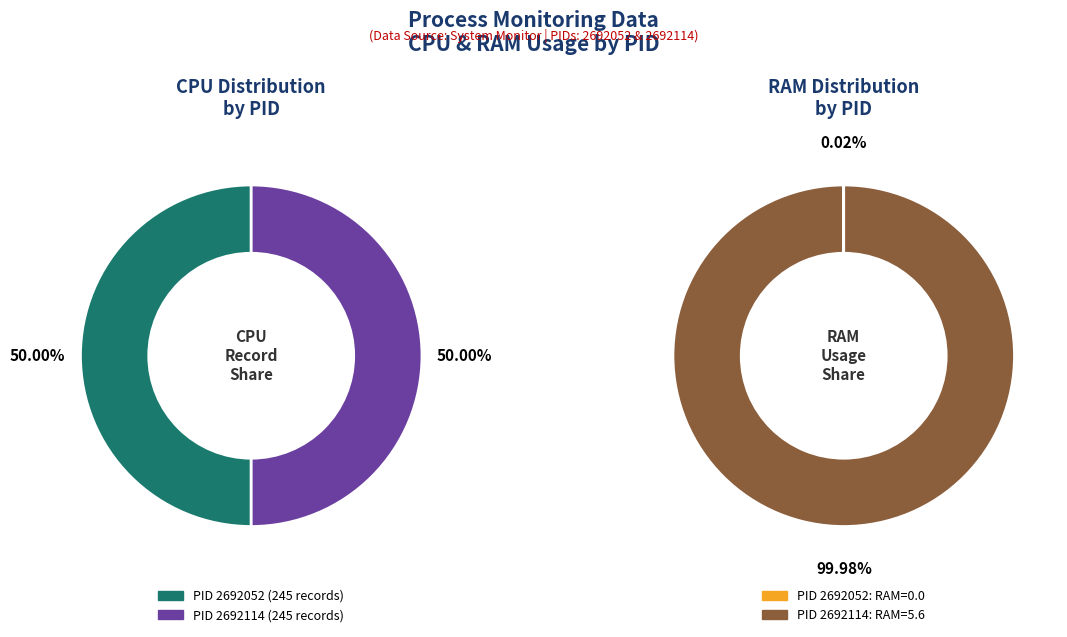

Which series changed the most between 2692052 and 2692114?

RAM